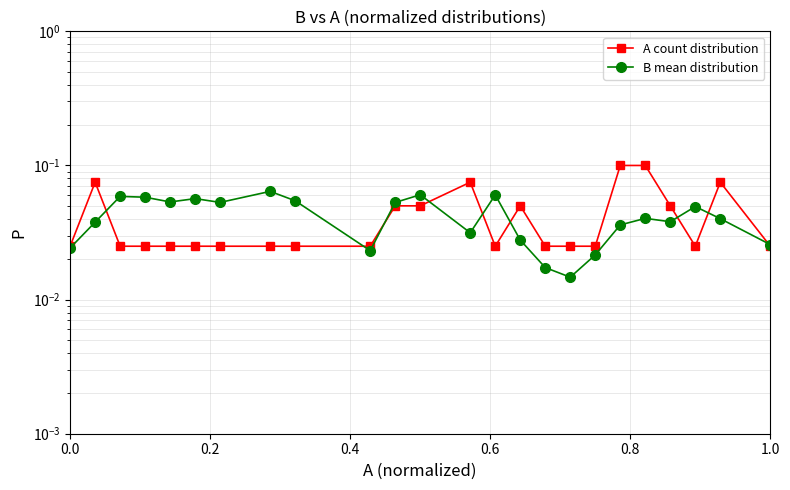

How many interior local valleys does the A count distribution series have?

2